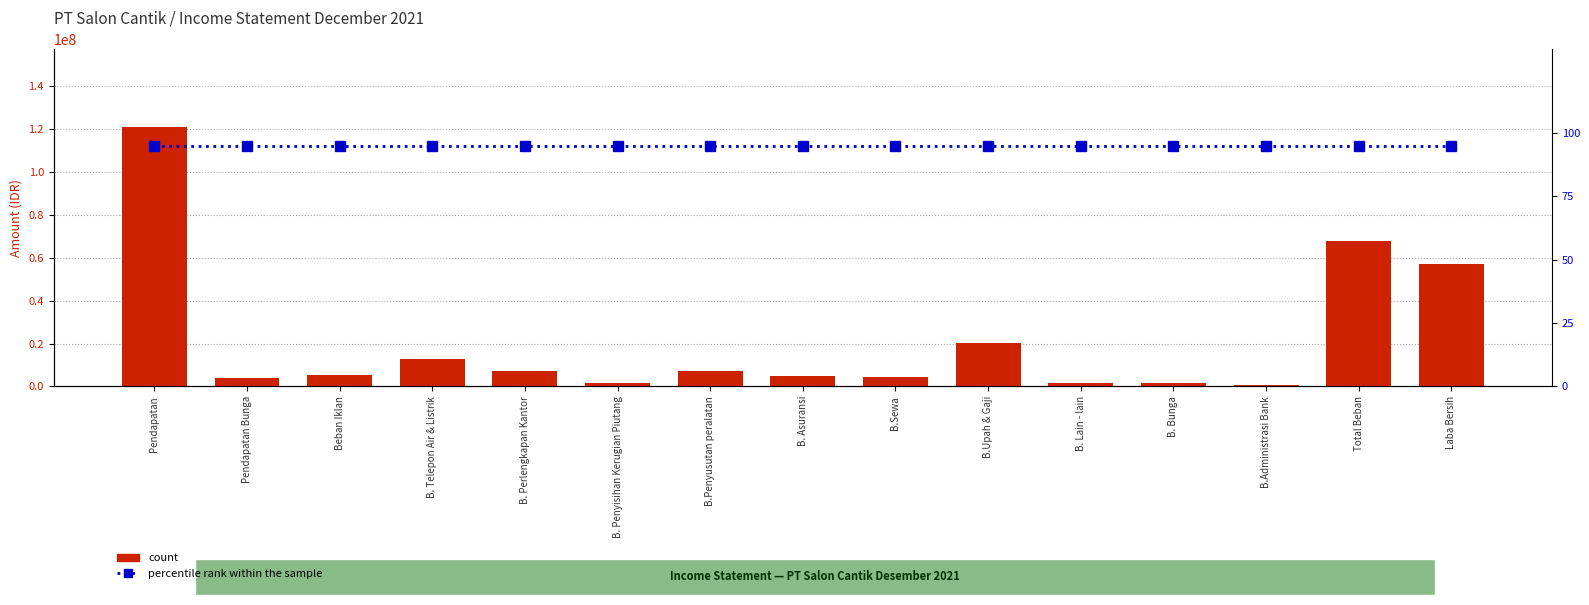

At how many categories does at least one series exceed 80927361?

1